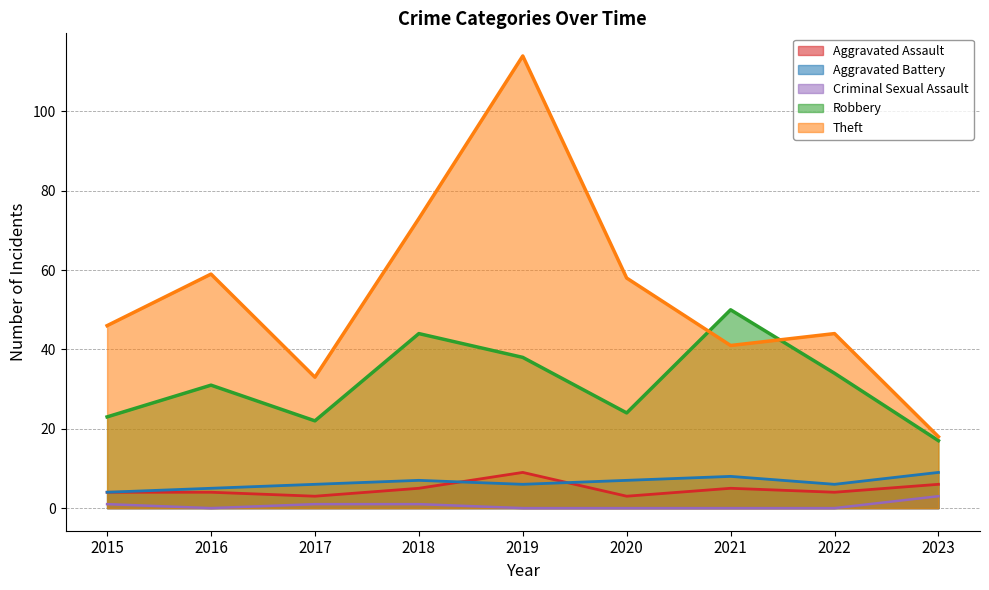

Count the number of categories in the chart.

9